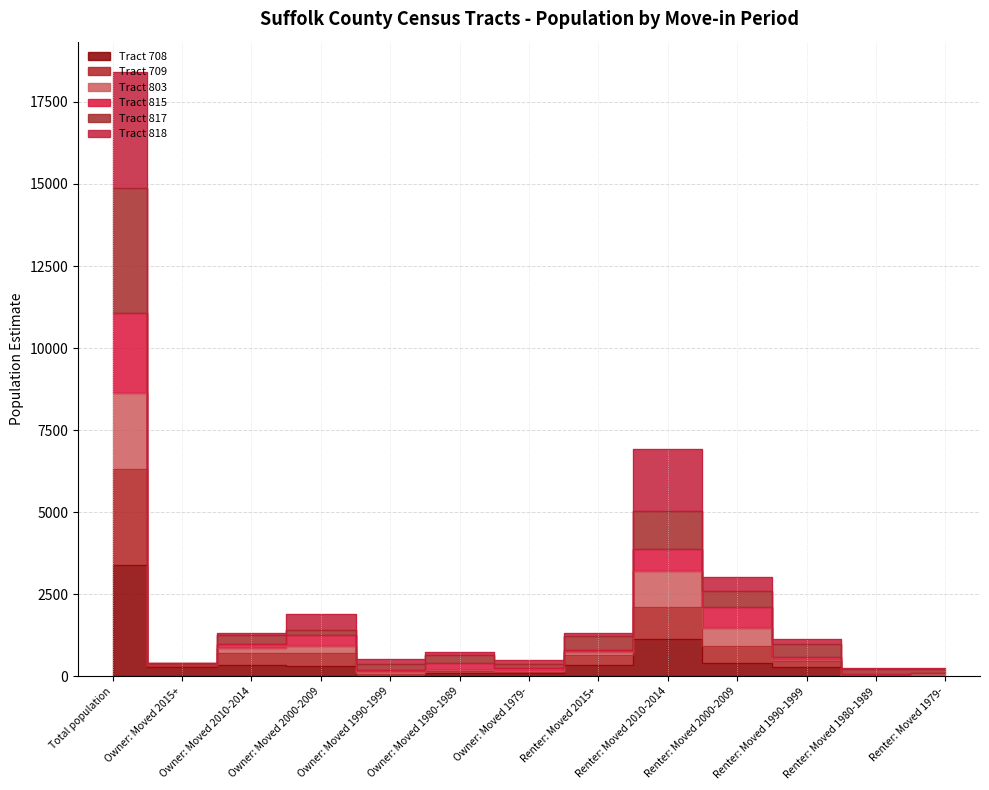

True or false: Tract 708 and Tract 709 cross at least once.

False